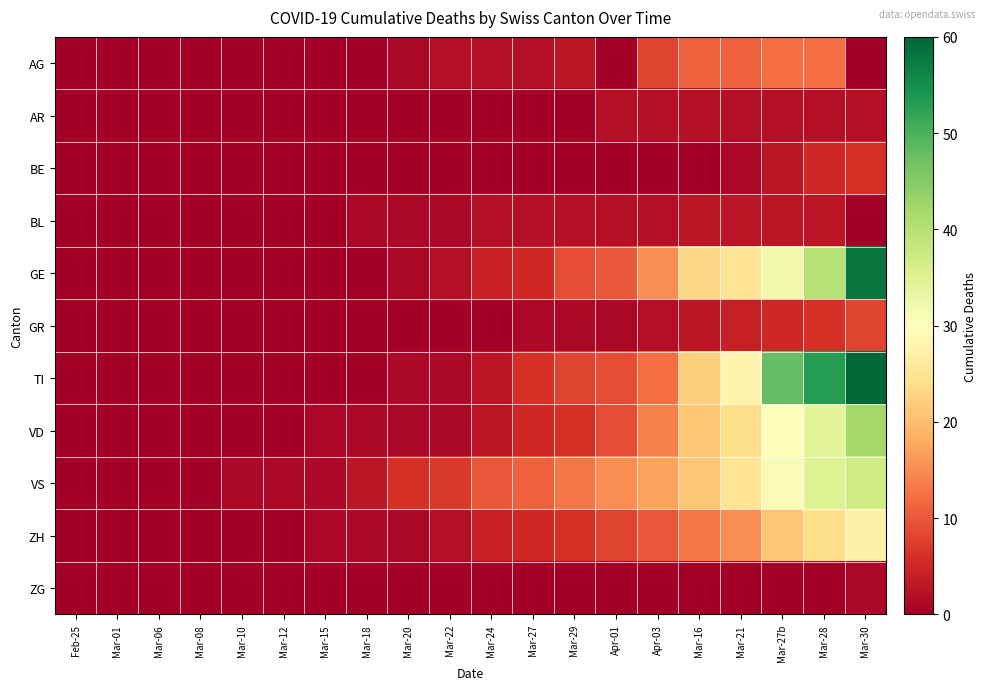

Rank the series by their maximum value, from highest to lowest.

TI, GE, VD, VS, ZH, AG, GR, BE, BL, AR, ZG